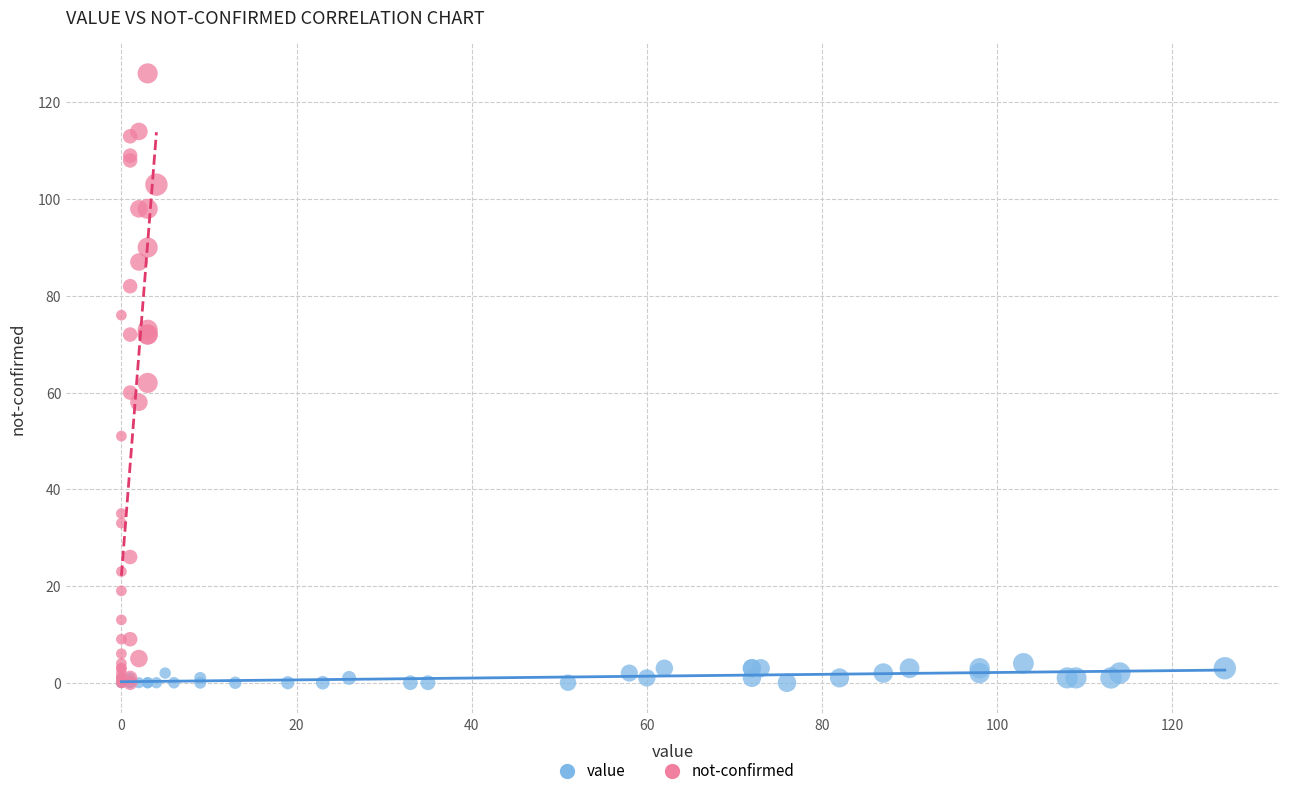

What are all the series names shown in the legend?

value, not-confirmed